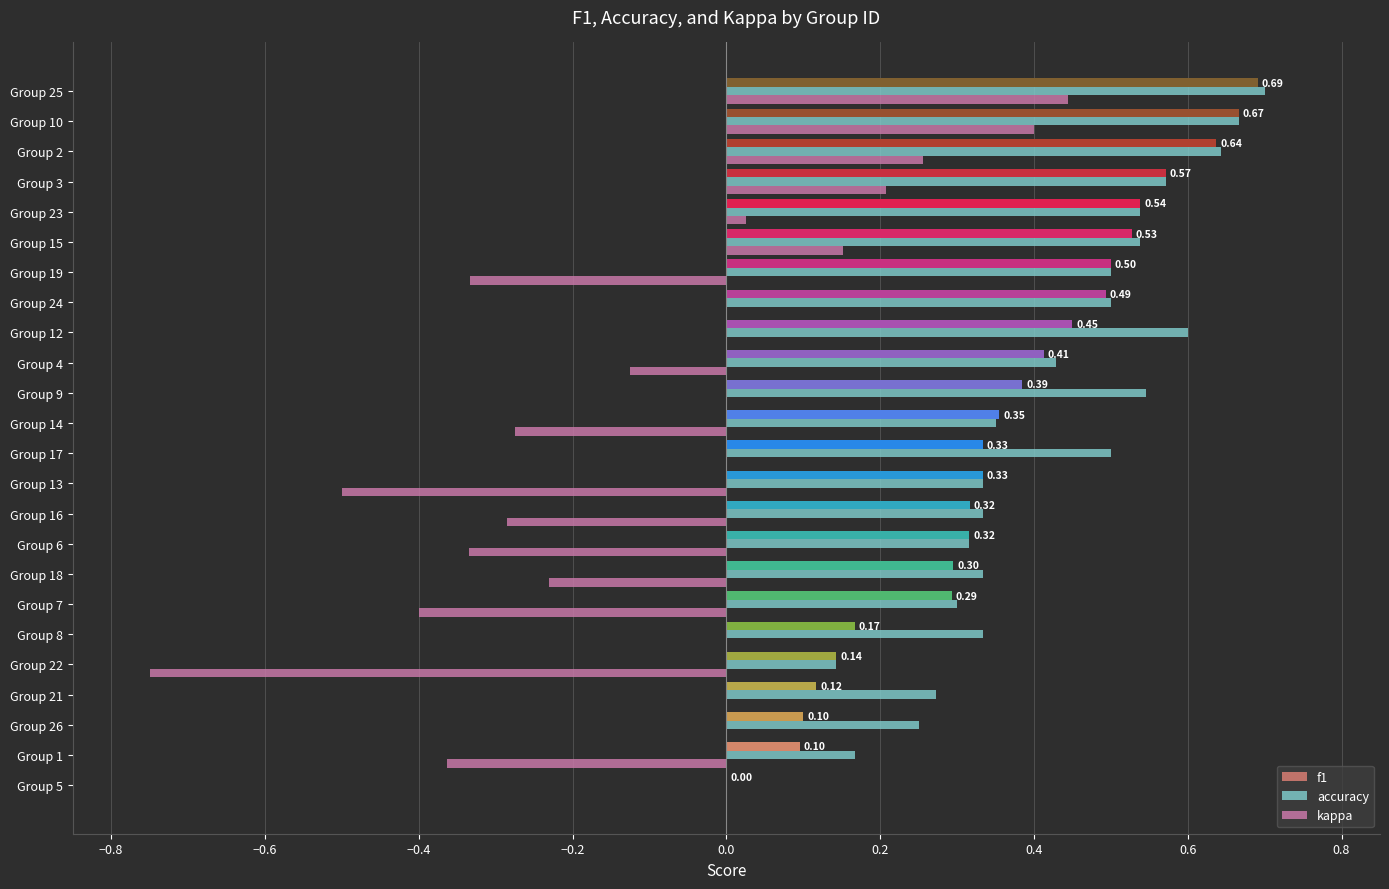

What is the sum of all kappa values?

-2.1